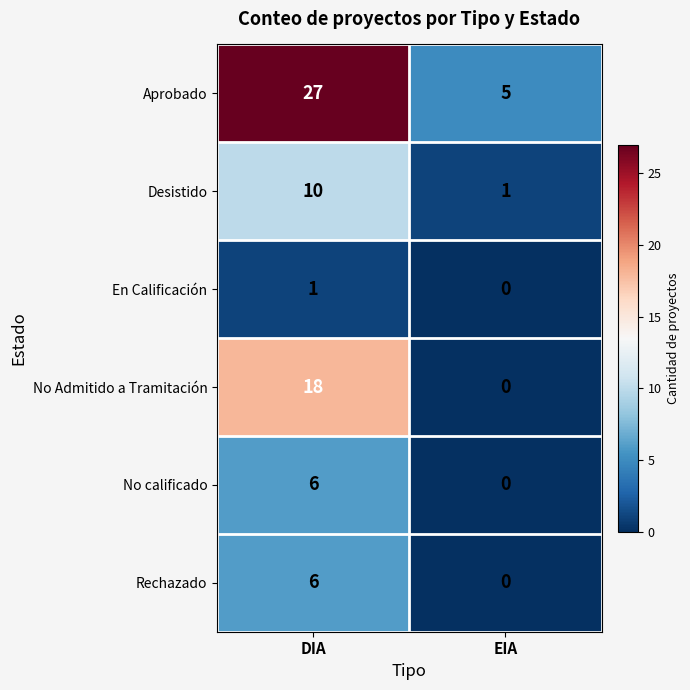

Is it true that Aprobado equals 3 at EIA?

False